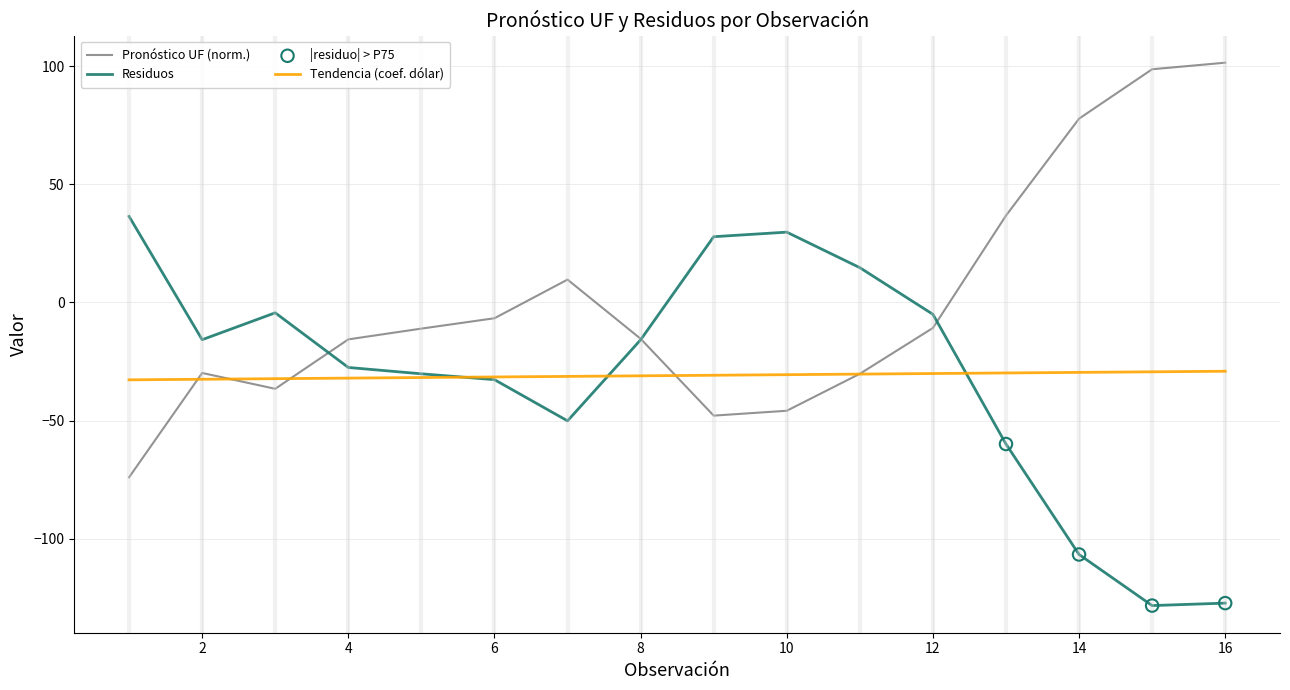

What is the lowest value of the Pronóstico UF (norm.) series?

-74.0